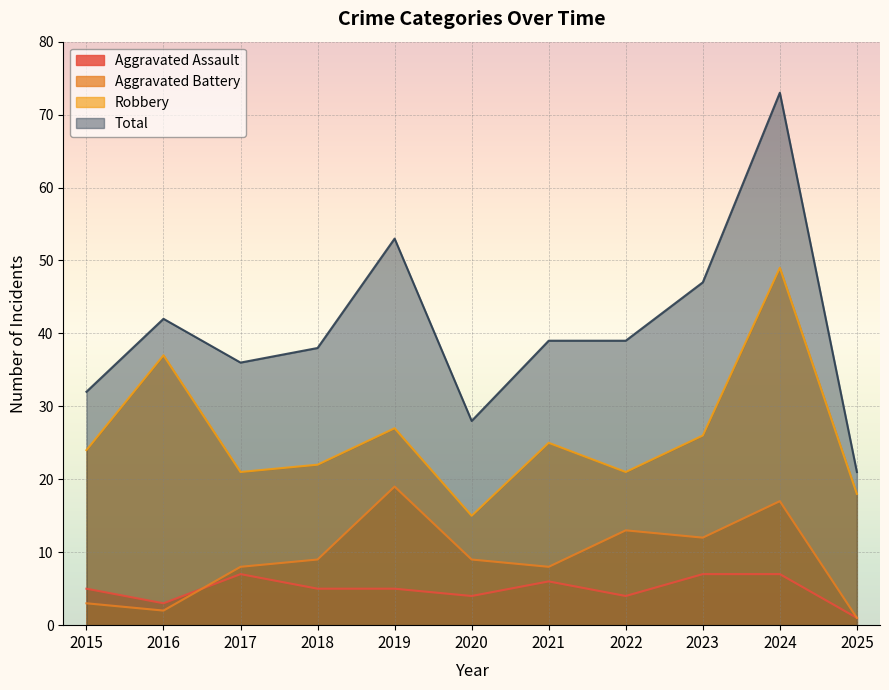

Read the Aggravated Assault value at 2018.

5